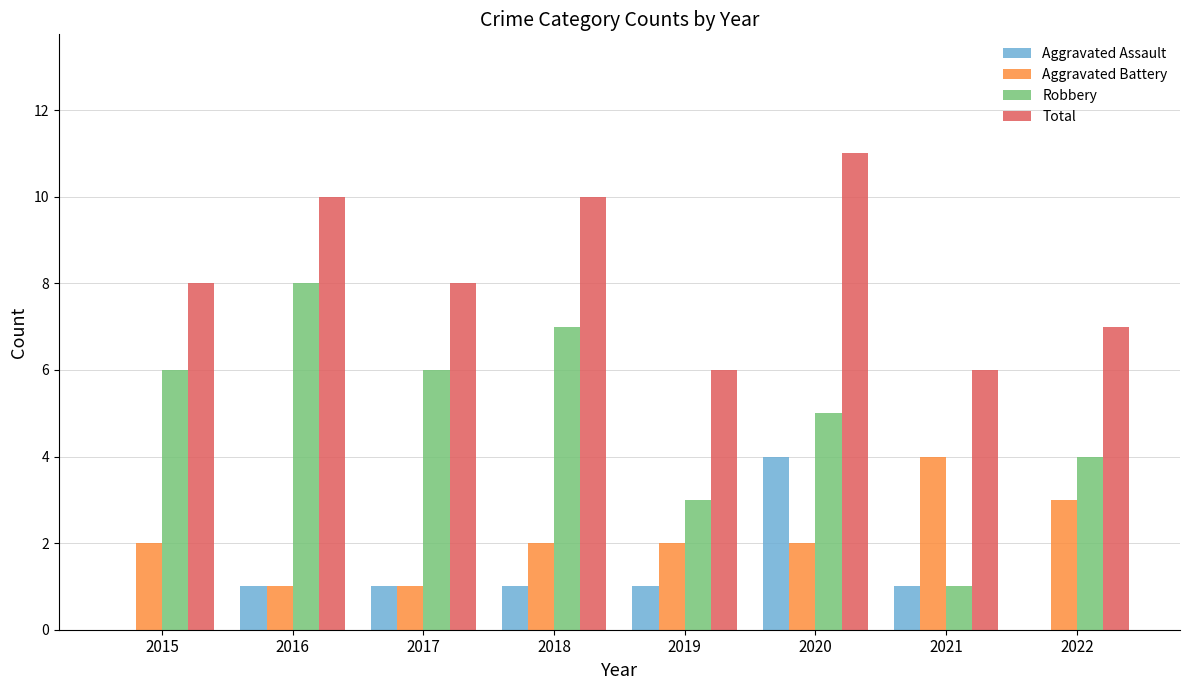

Reading left to right, what are all the values shown in this chart?

Aggravated Assault: 2015=0	2016=1	2017=1	2018=1	2019=1	2020=4	2021=1	2022=0
Aggravated Battery: 2015=2	2016=1	2017=1	2018=2	2019=2	2020=2	2021=4	2022=3
Robbery: 2015=6	2016=8	2017=6	2018=7	2019=3	2020=5	2021=1	2022=4
Total: 2015=8	2016=10	2017=8	2018=10	2019=6	2020=11	2021=6	2022=7